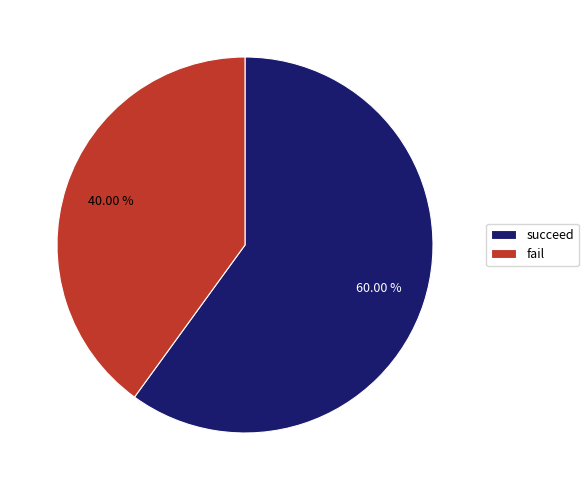

To the nearest percent, what is the combined percentage of fail and succeed?

100%